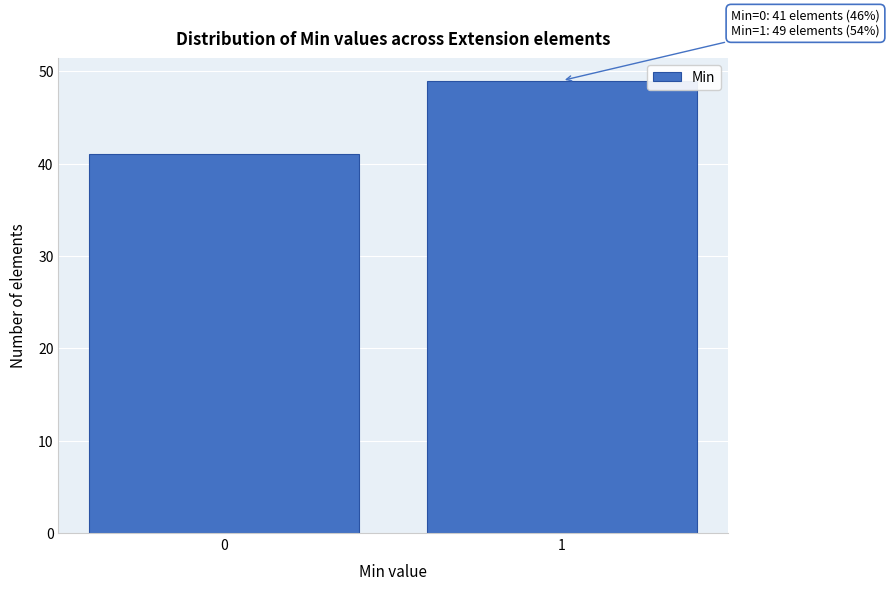

Reading right to left, list all the values displayed in this chart.

49	41